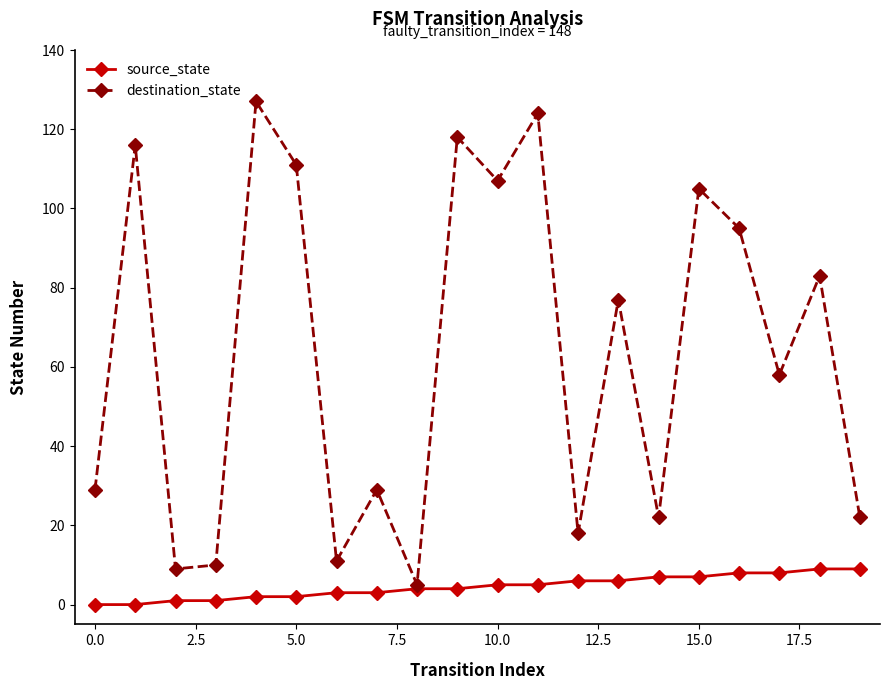

List the series in order of their overall mean, highest first.

destination_state, source_state